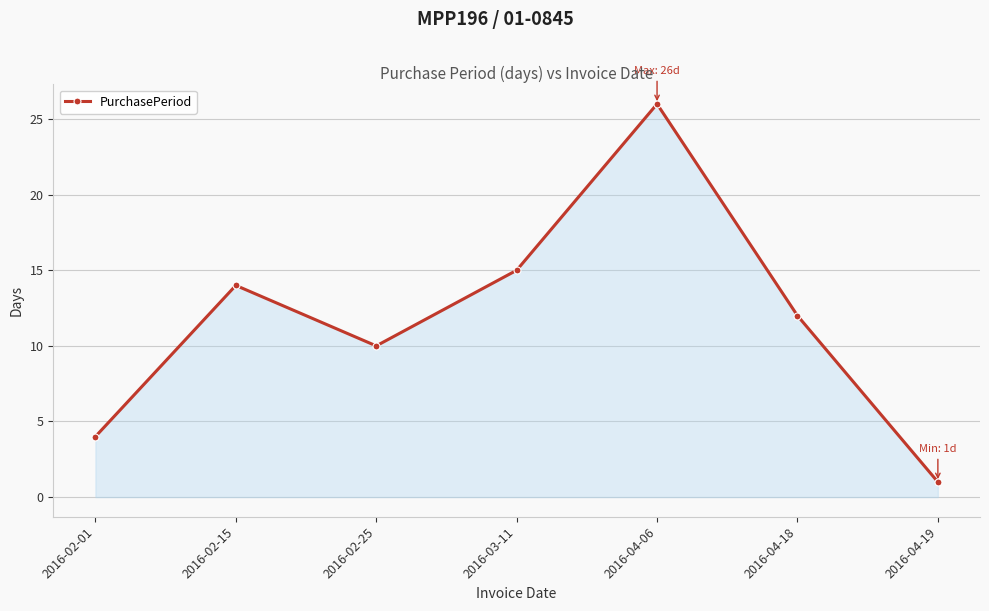

What is the difference between the maximum and minimum values?

25